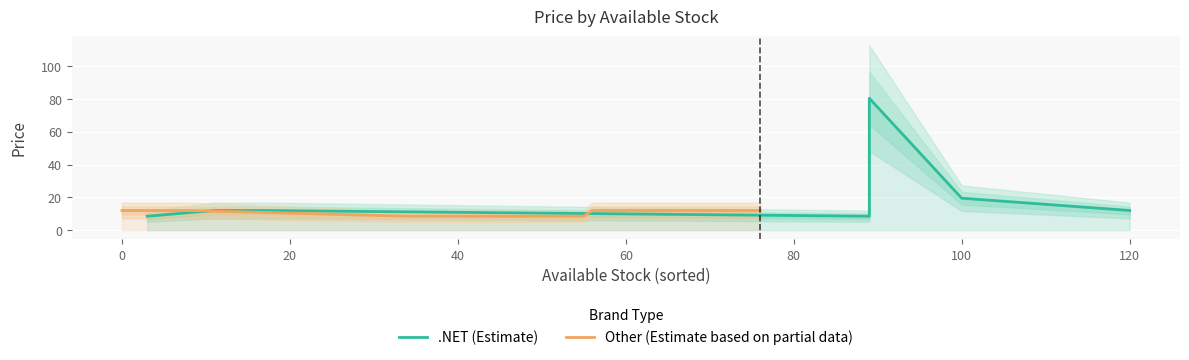

Reading right to left, list all the values displayed in this chart.

.NET (Estimate): 12.0	19.5	80.5	8.5	12.0	12.0	8.5
Other (Estimate based on partial data): 12.0	12.0	12.0	8.5	8.5	12.0	12.0